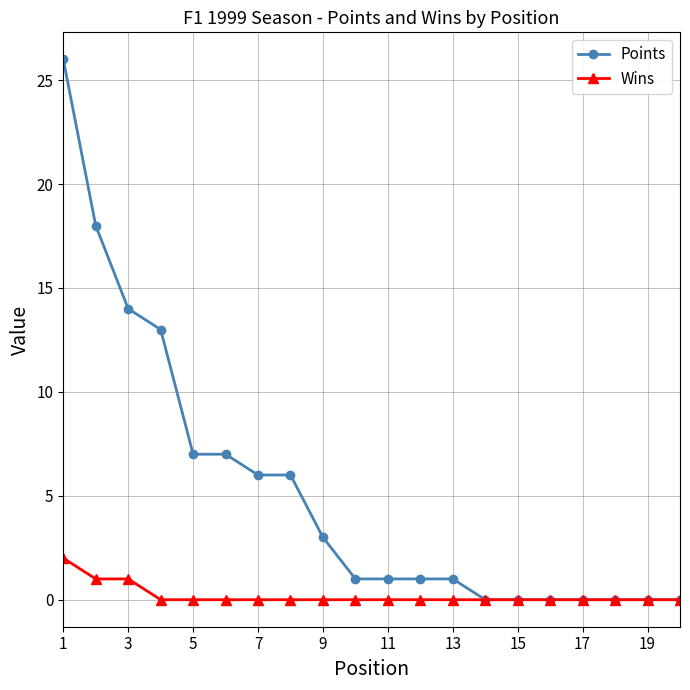

What is the difference between the maximum and minimum values in the Wins series?

2